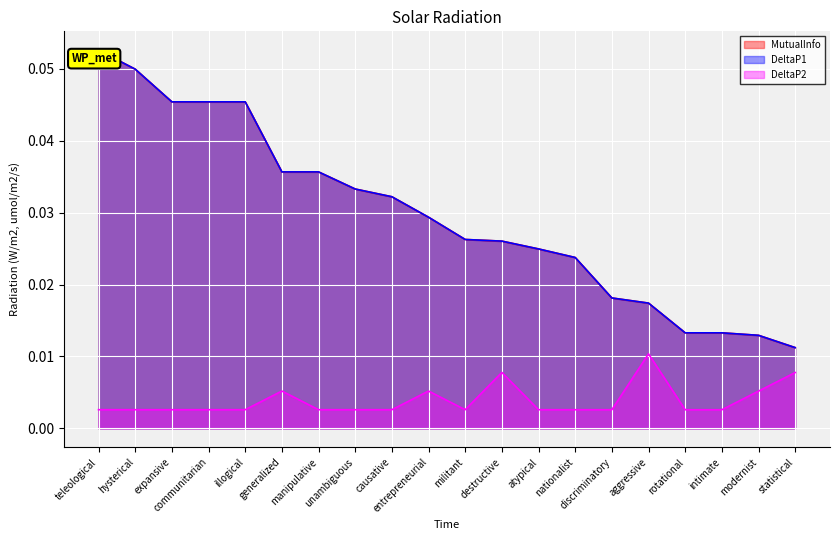

Is the value of DeltaP2 at discriminatory greater than the value of DeltaP1 at generalized?

No